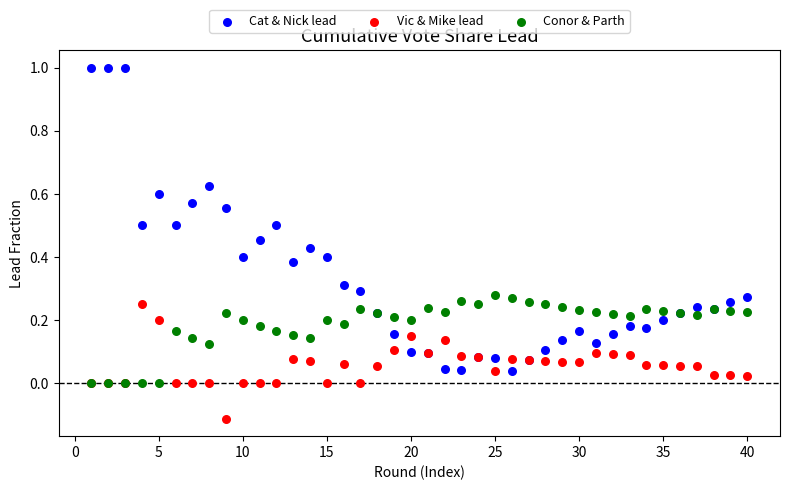

What are all the series names shown in the legend?

Cat & Nick lead, Vic & Mike lead, Conor & Parth